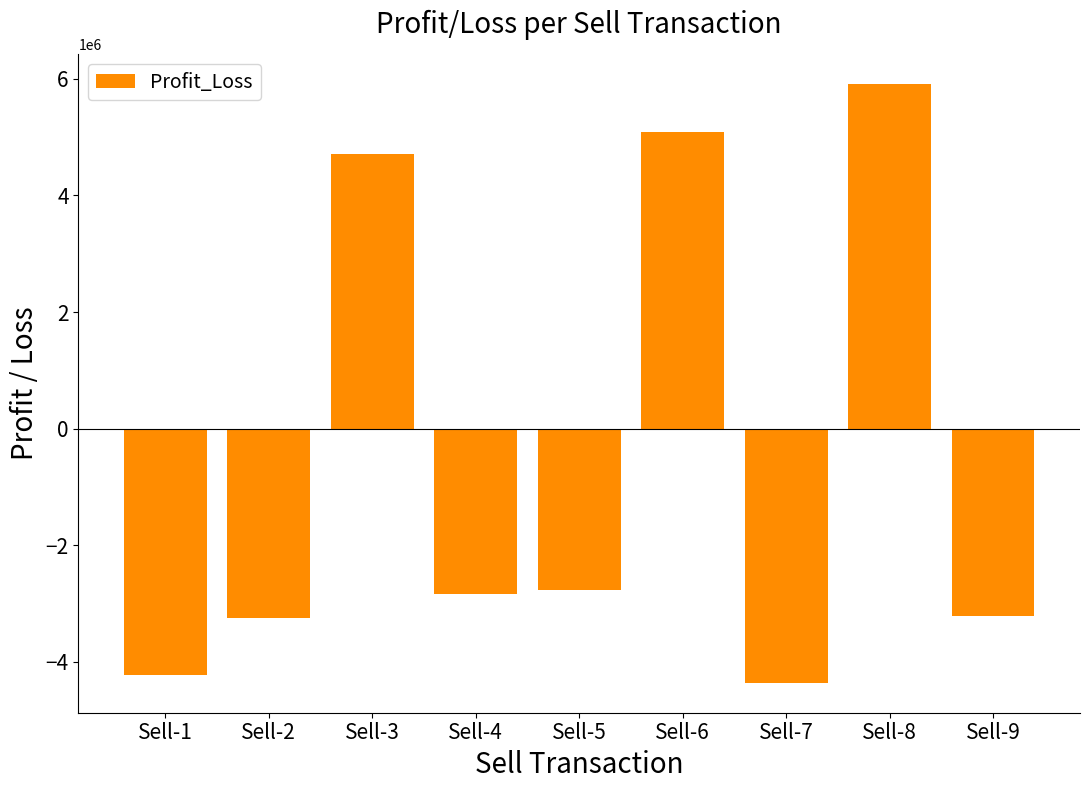

At which category does the chart reach its peak across all series?

Sell-8